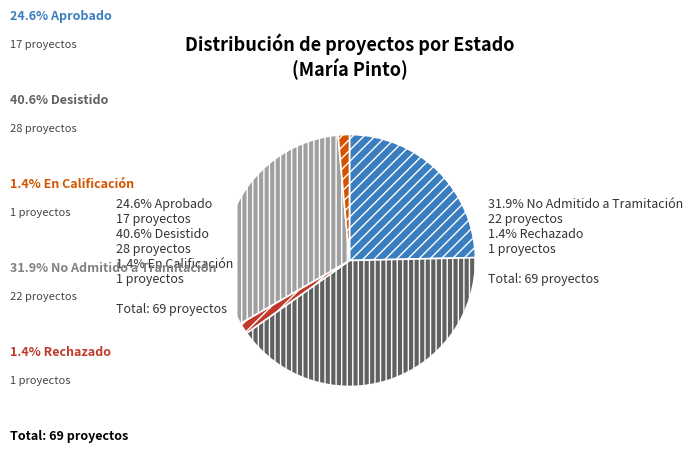

What percentage do Rechazado and Aprobado together represent?

26.1%